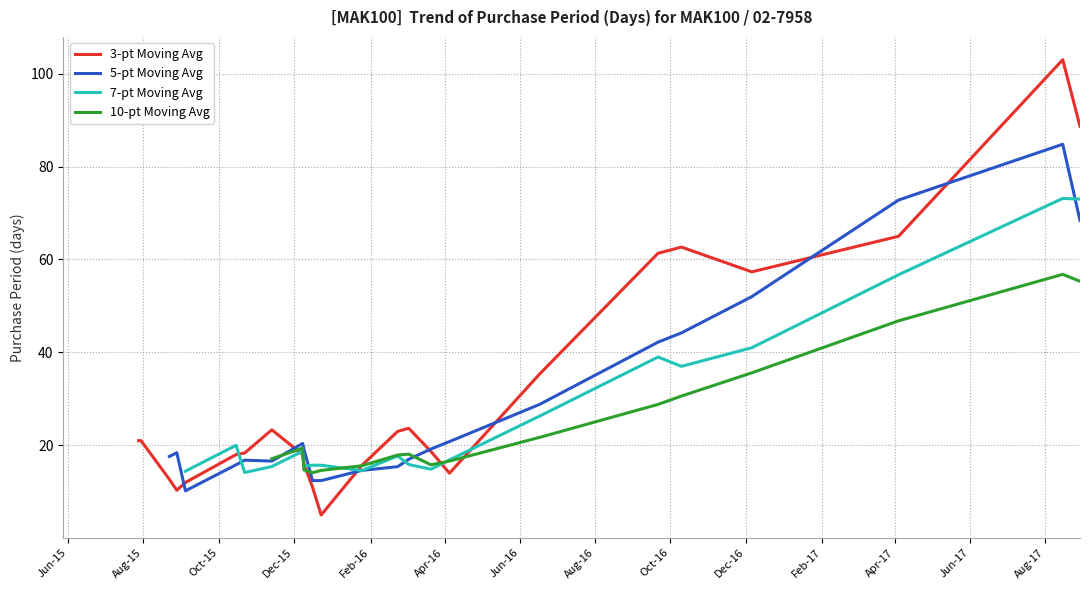

What is the highest value of the 3-pt Moving Avg series?

103.0